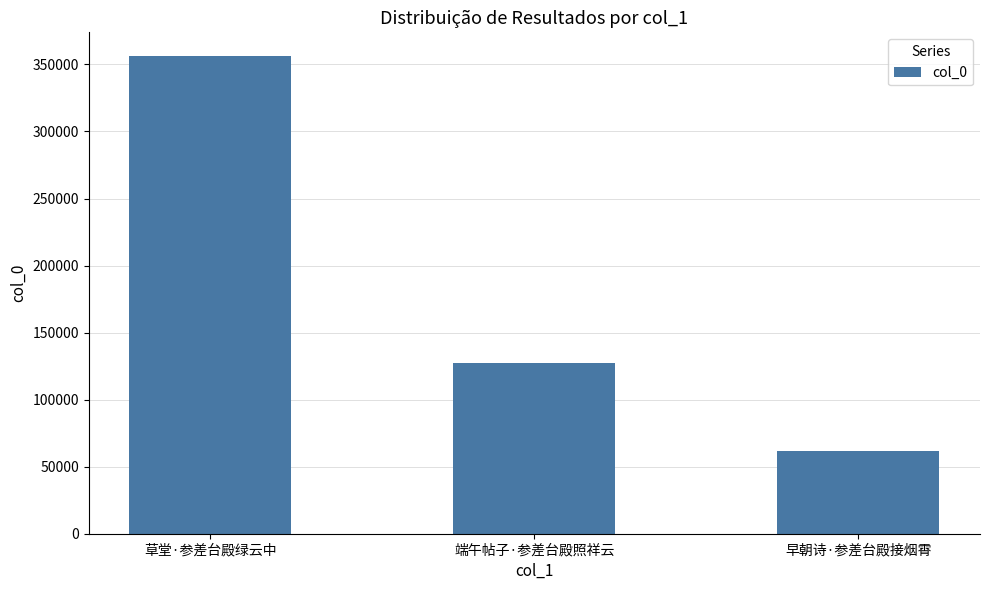

What is the value of the 2nd bar from the left?

127502